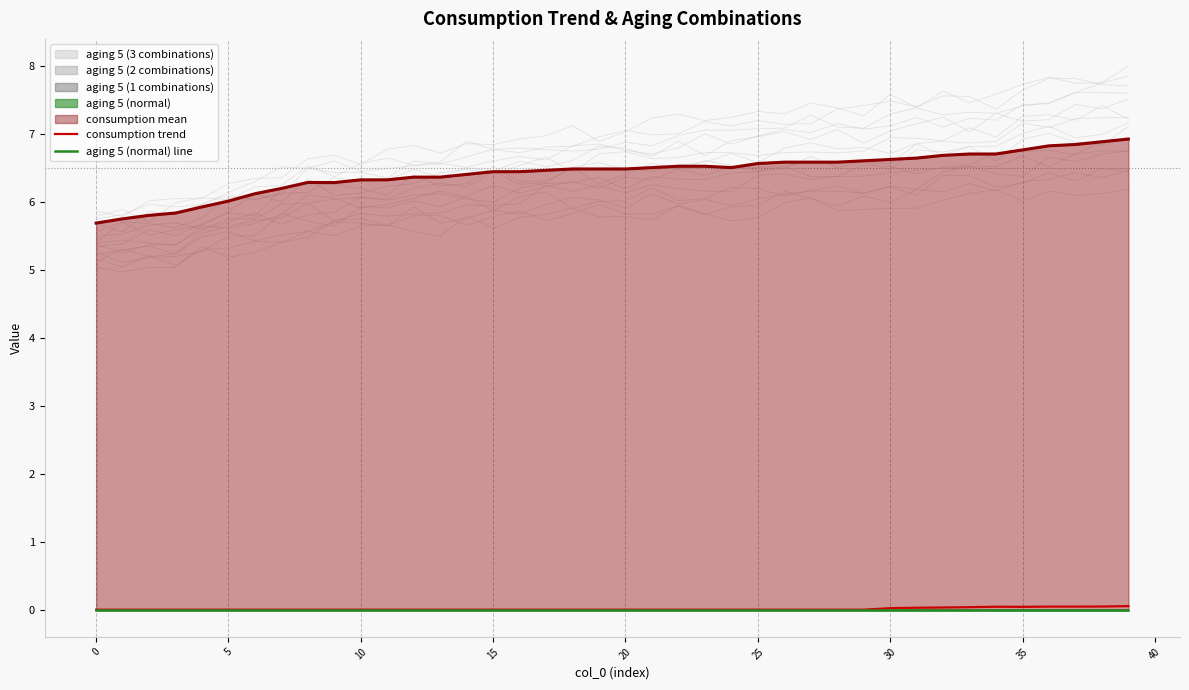

True or false: aging 5 (normal) line and consumption trend cross at least once.

False